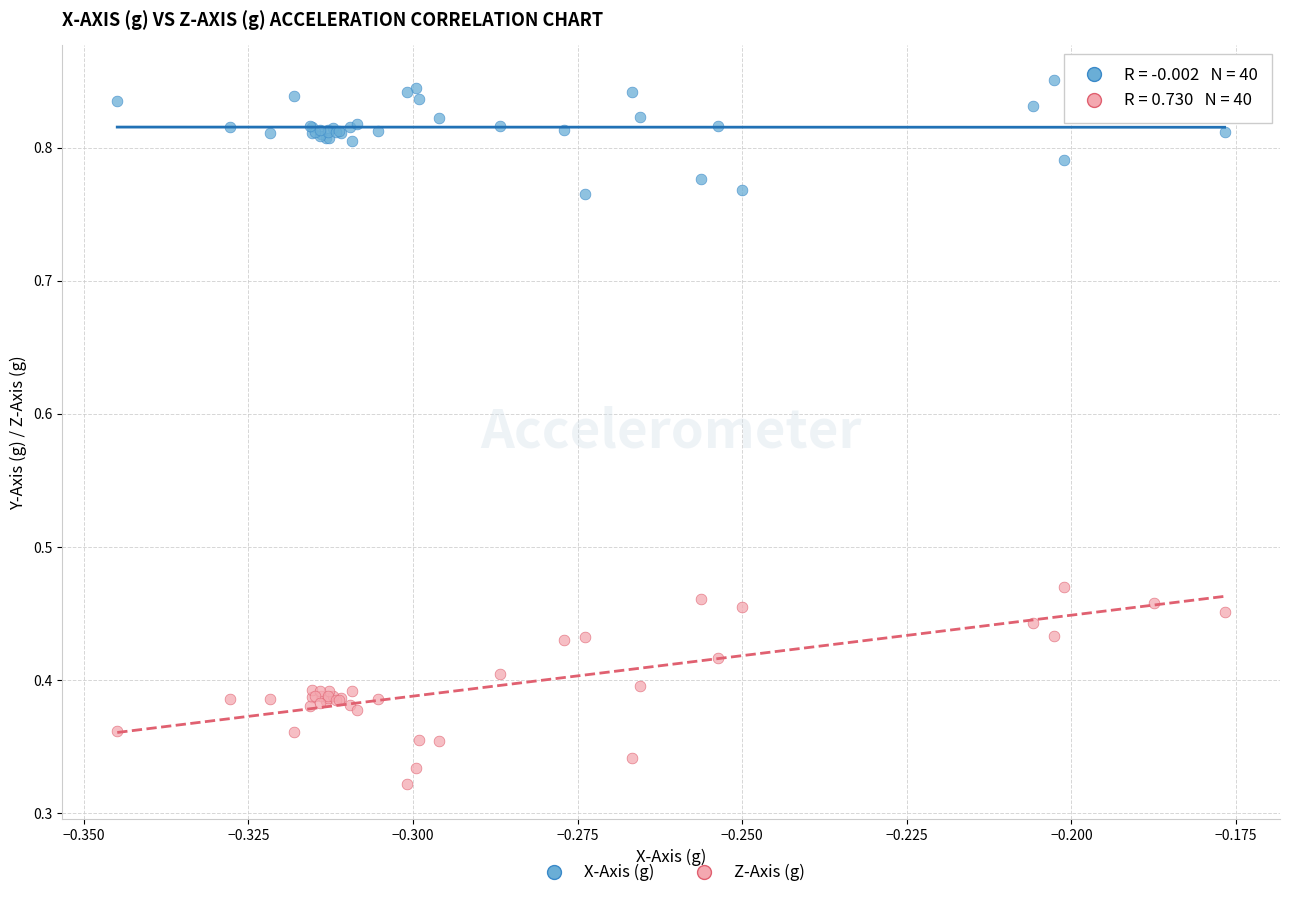

Which series reaches the maximum Y coordinate?

X-Axis (g)